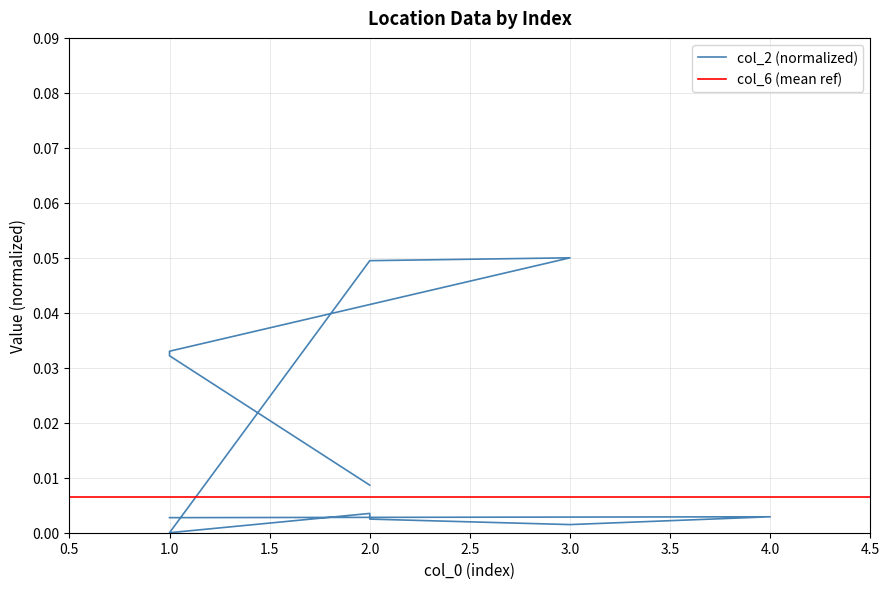

What is the sum of all values?

0.2